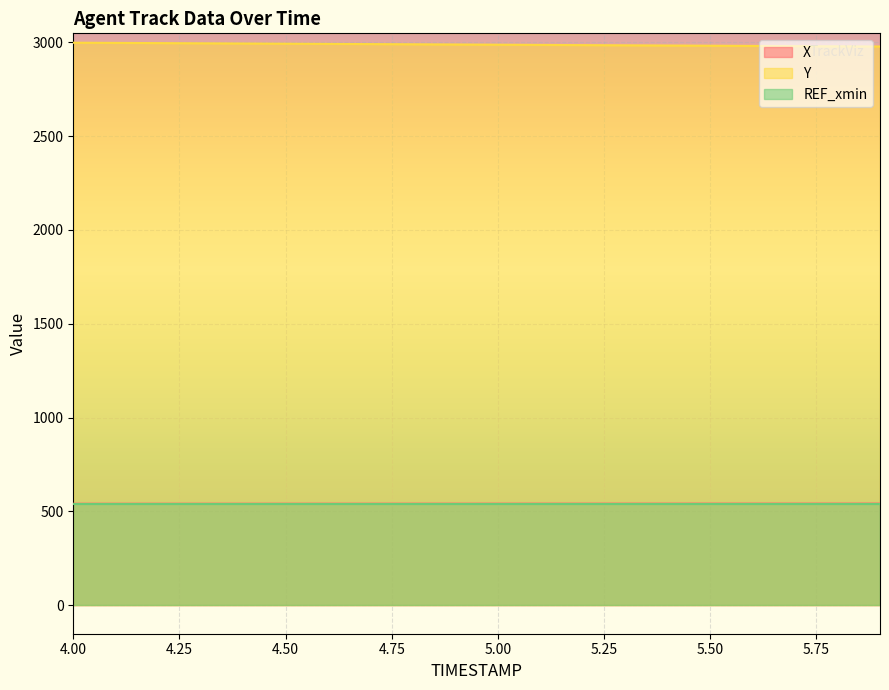

Between 5.9 and 4.0, which is larger?

5.9